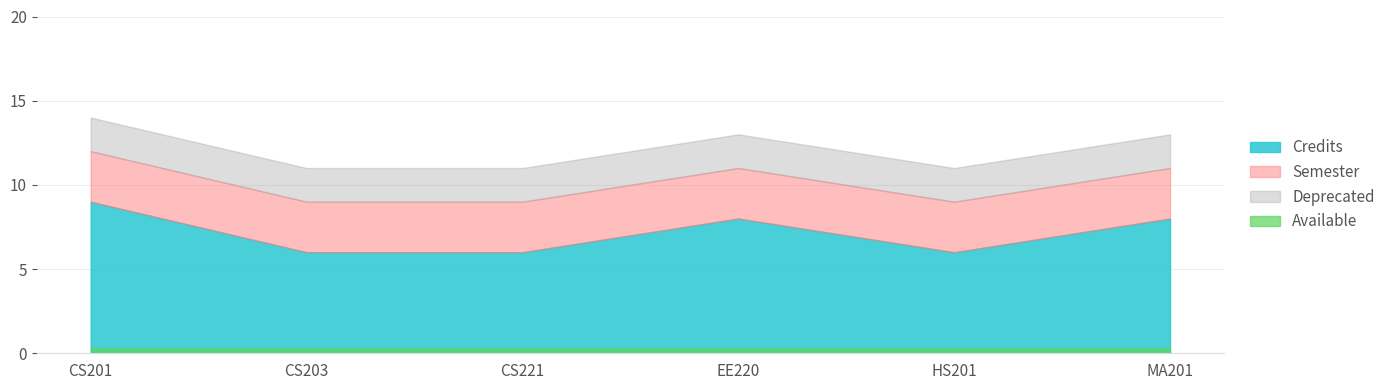

What is the label of the 2nd point from the right?

HS201